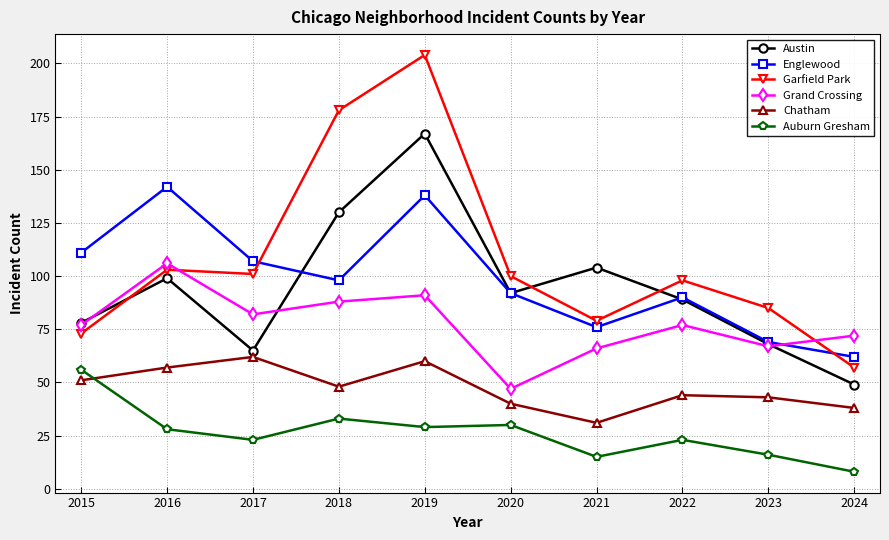

The Englewood series shows 62 at 2024. True or false?

True